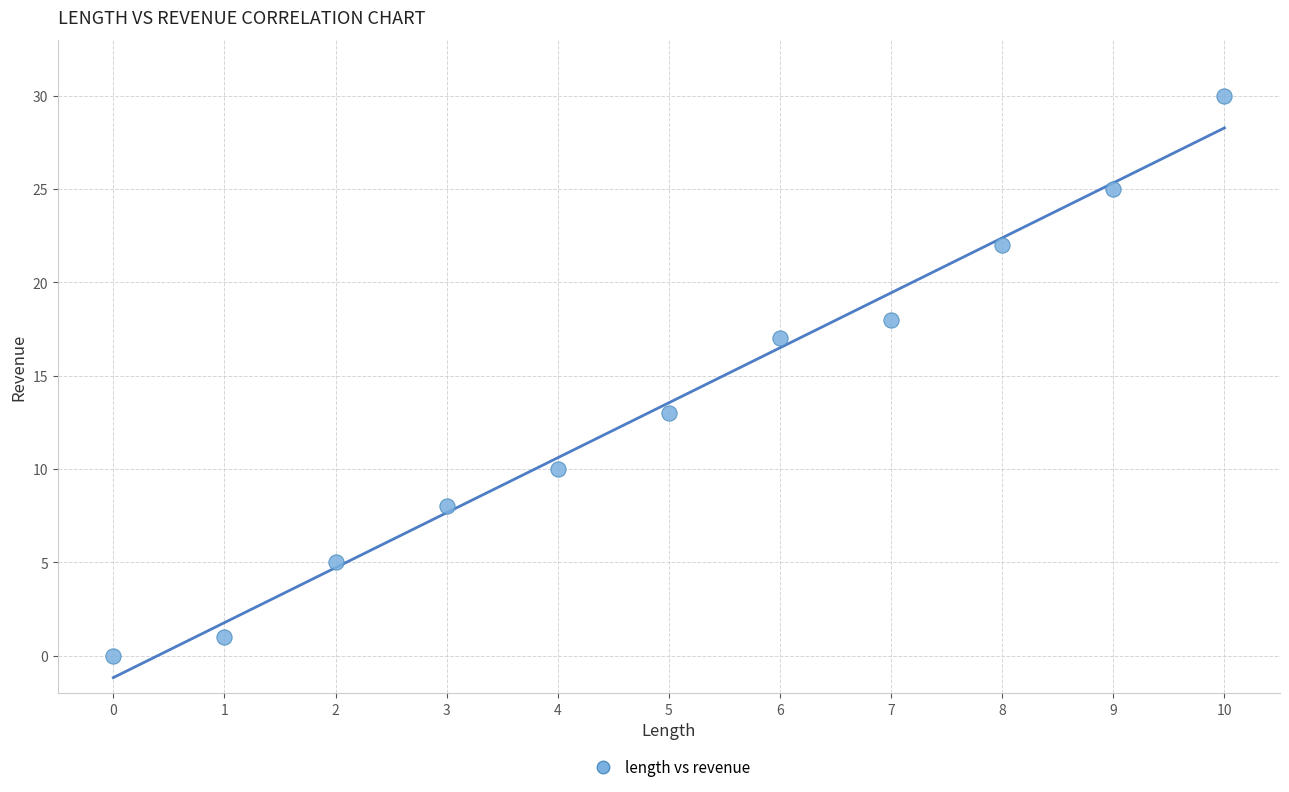

What is the average Y value?

14